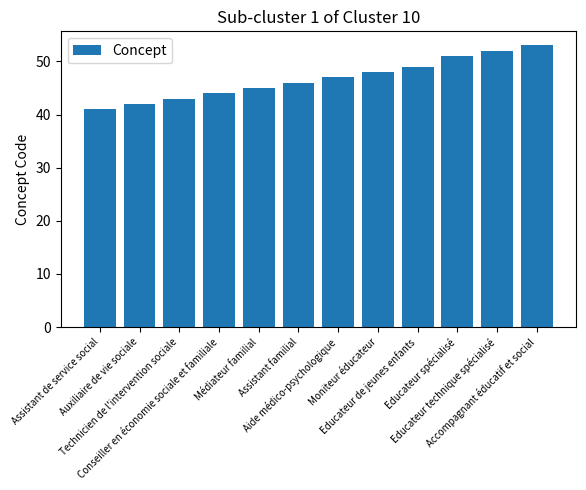

What is the greatest value displayed?

53